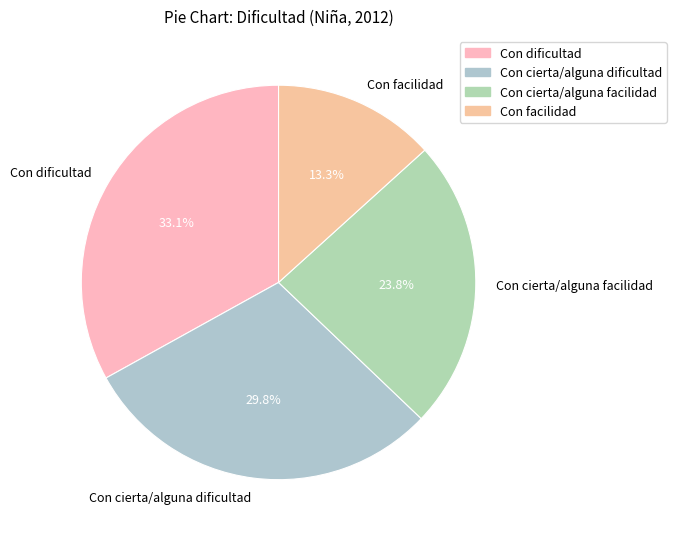

To the nearest percent, what is the difference between the largest and smallest slice percentages?

20%